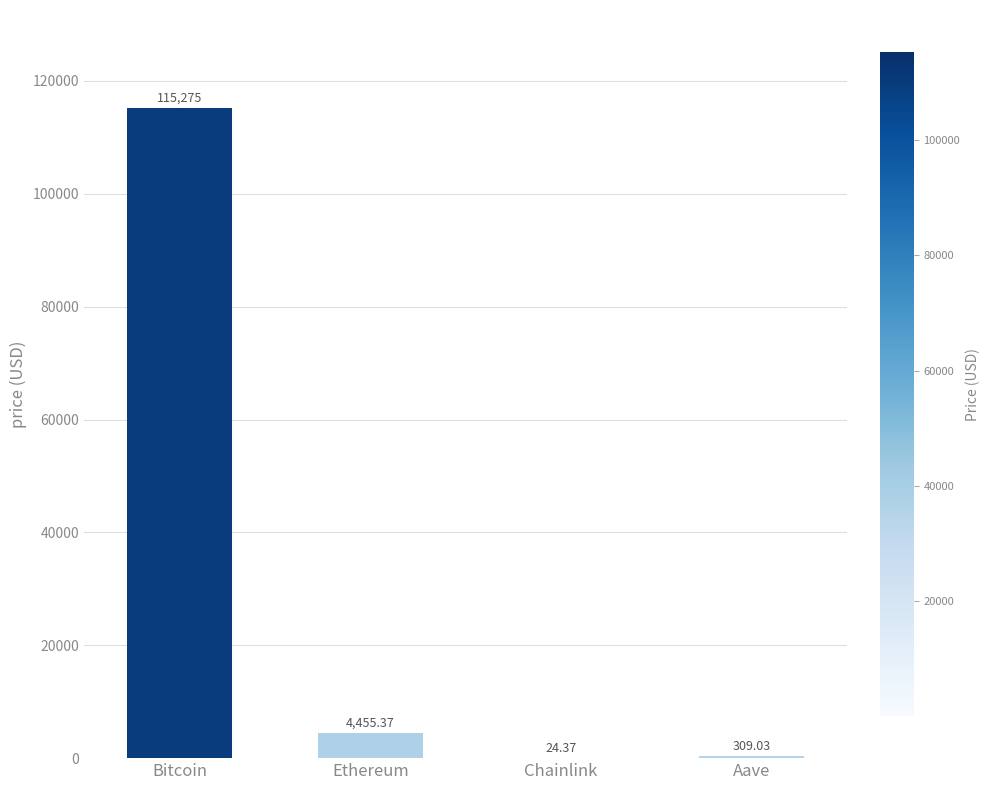

Which has a higher value, Bitcoin or Ethereum?

Bitcoin